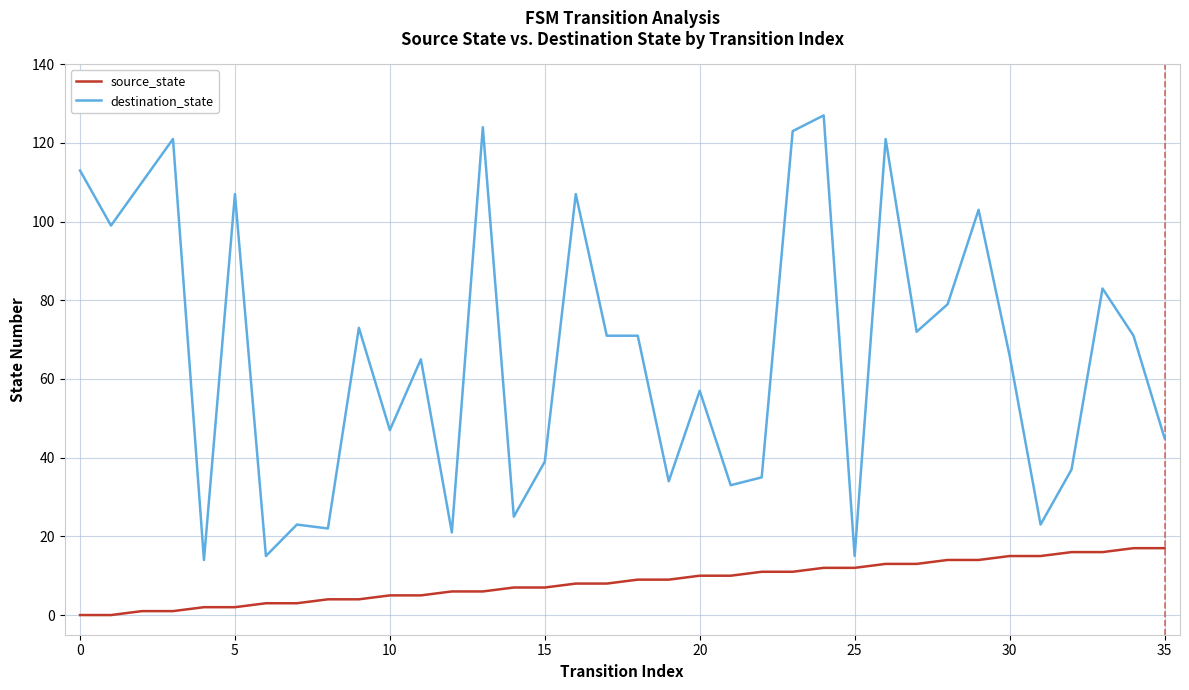

Reading left to right, what are all the values shown in this chart?

source_state: 0	0	1	1	2	2	3	3	4	4	5	5	6	6	7	7	8	8	9	9	10	10	11	11	12	12	13	13	14	14	15	15	16	16	17	17
destination_state: 113	99	110	121	14	107	15	23	22	73	47	65	21	124	25	39	107	71	71	34	57	33	35	123	127	15	121	72	79	103	66	23	37	83	71	45